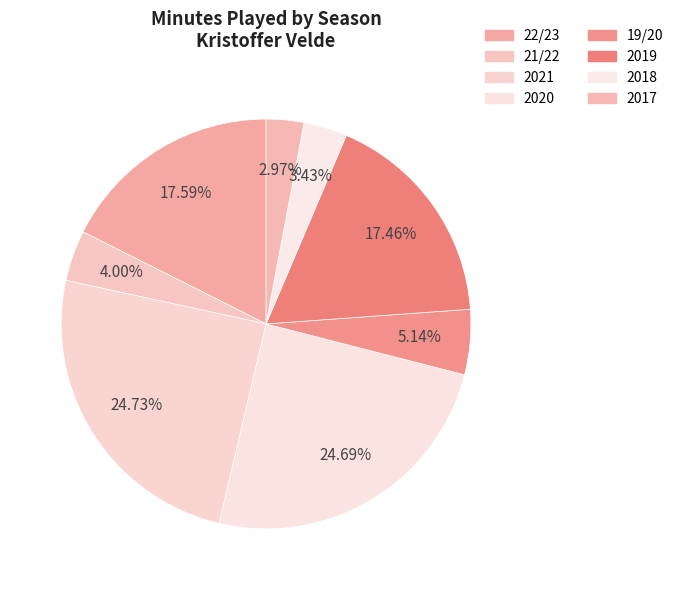

Combined, what portion of the pie is 2019 and 2018?

20.9%